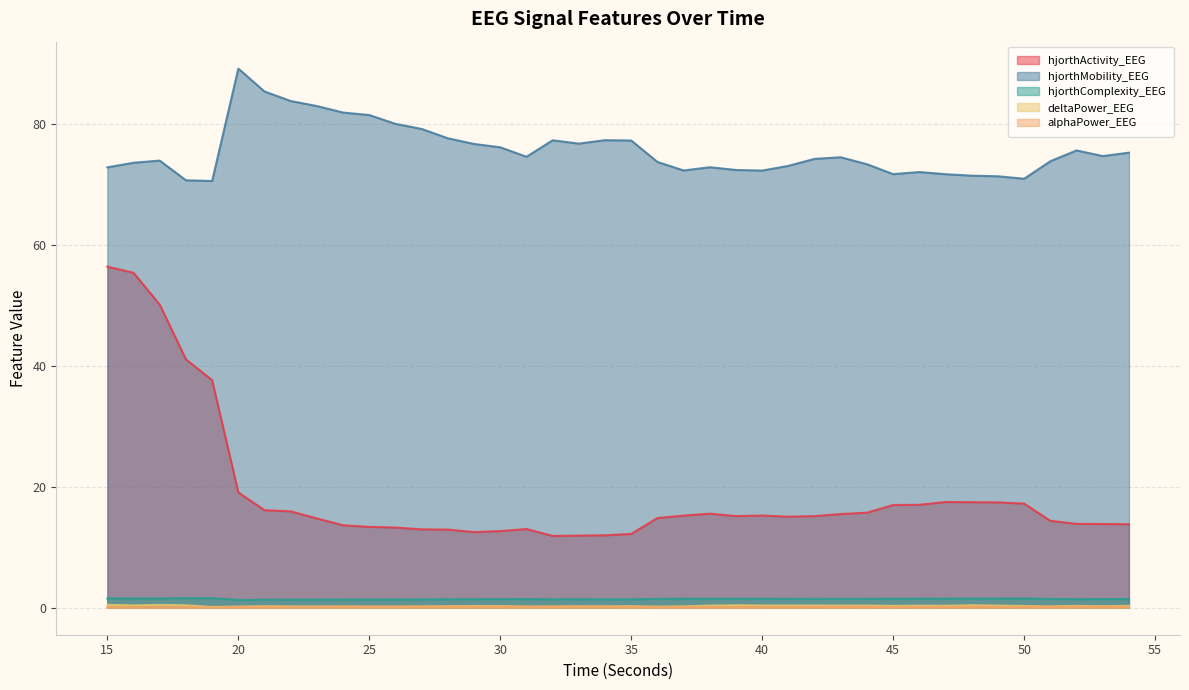

List the series in order of their peak value, highest first.

hjorthMobility_EEG, hjorthActivity_EEG, hjorthComplexity_EEG, deltaPower_EEG, alphaPower_EEG